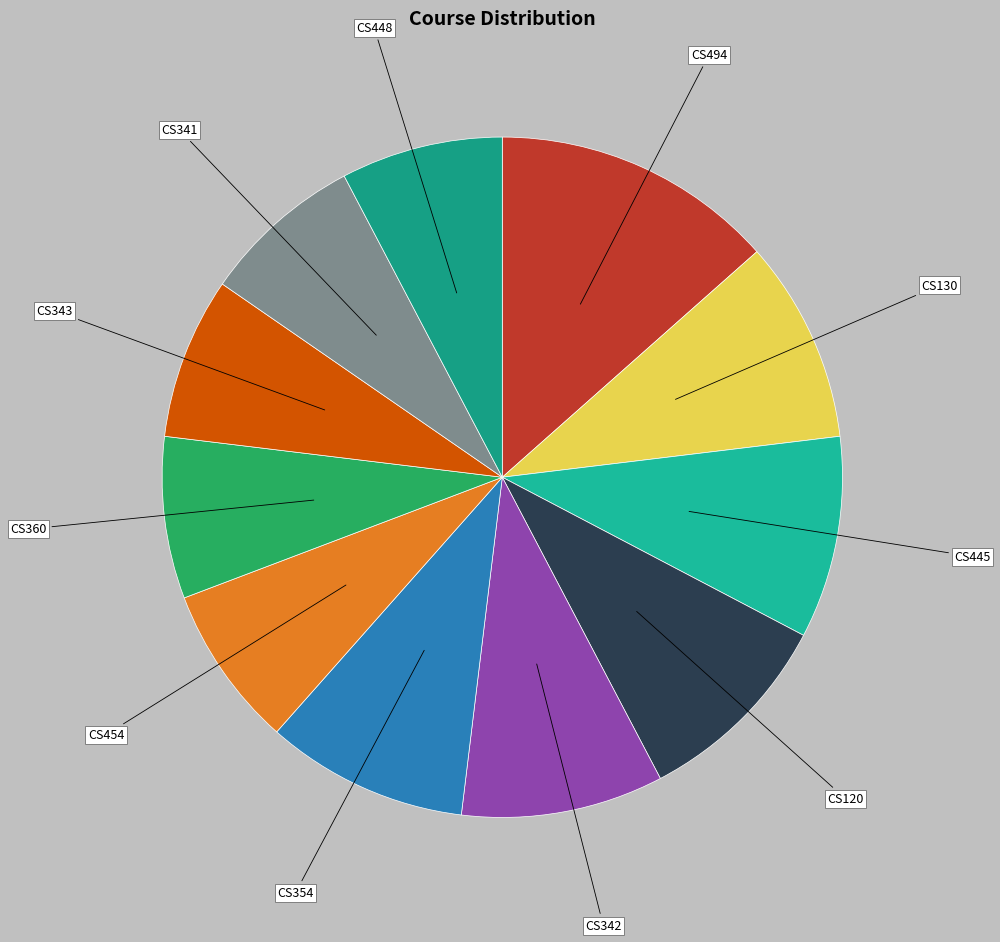

Is there a majority slice in this chart?

No